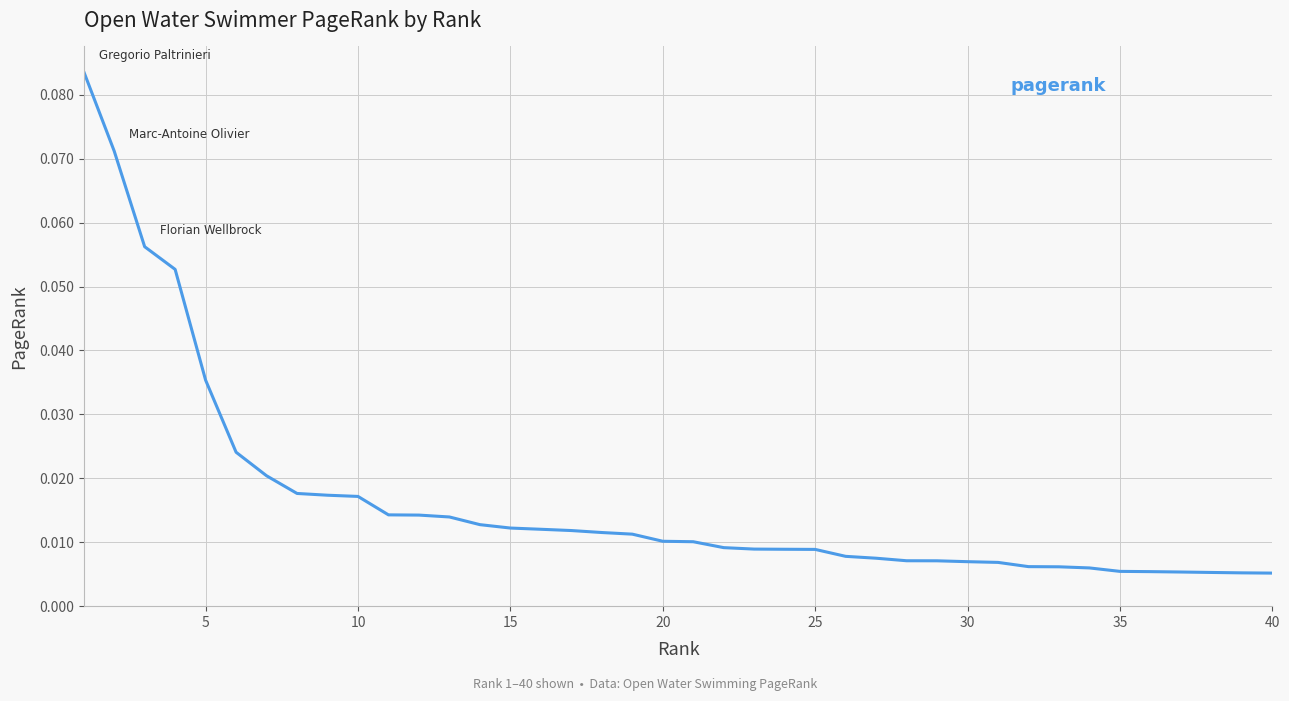

How many lines are shown in the chart?

1